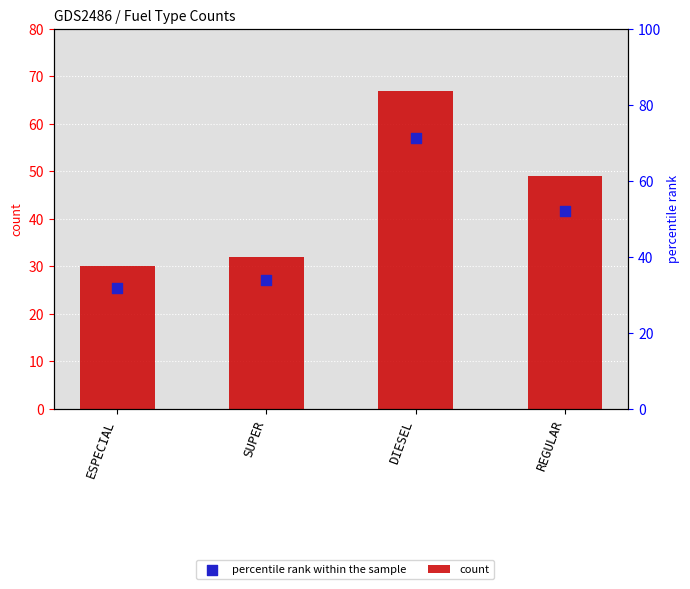

What is the total value across all series at REGULAR?

90.7